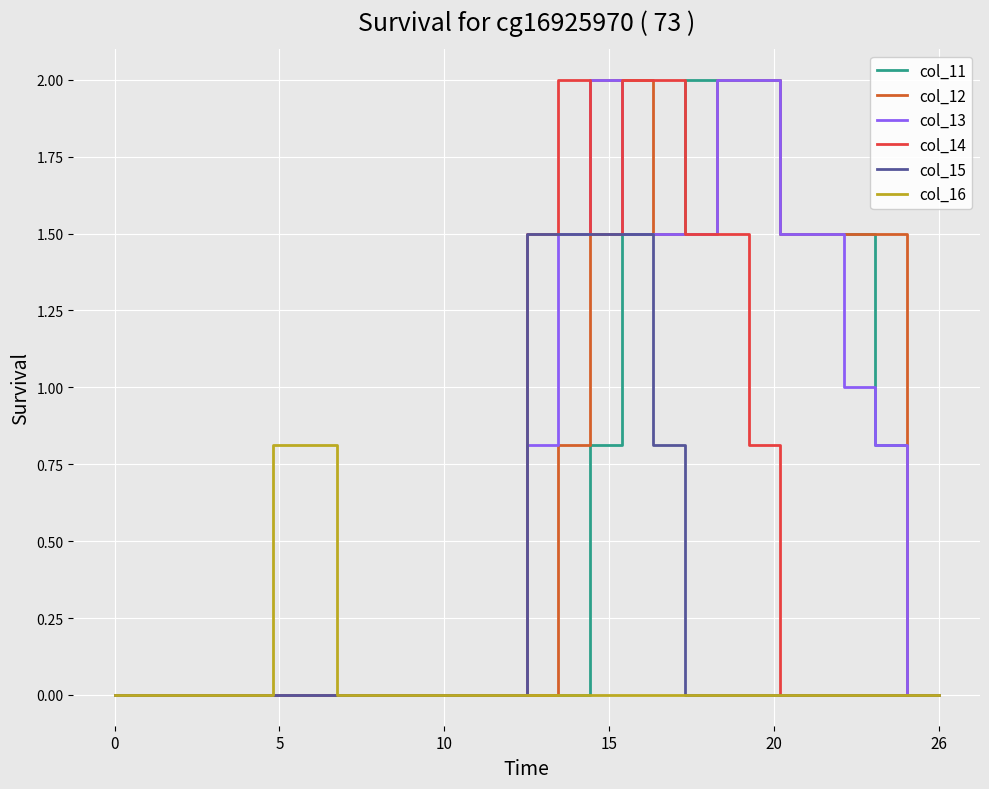

What is the sum of all col_12 values?

17.8